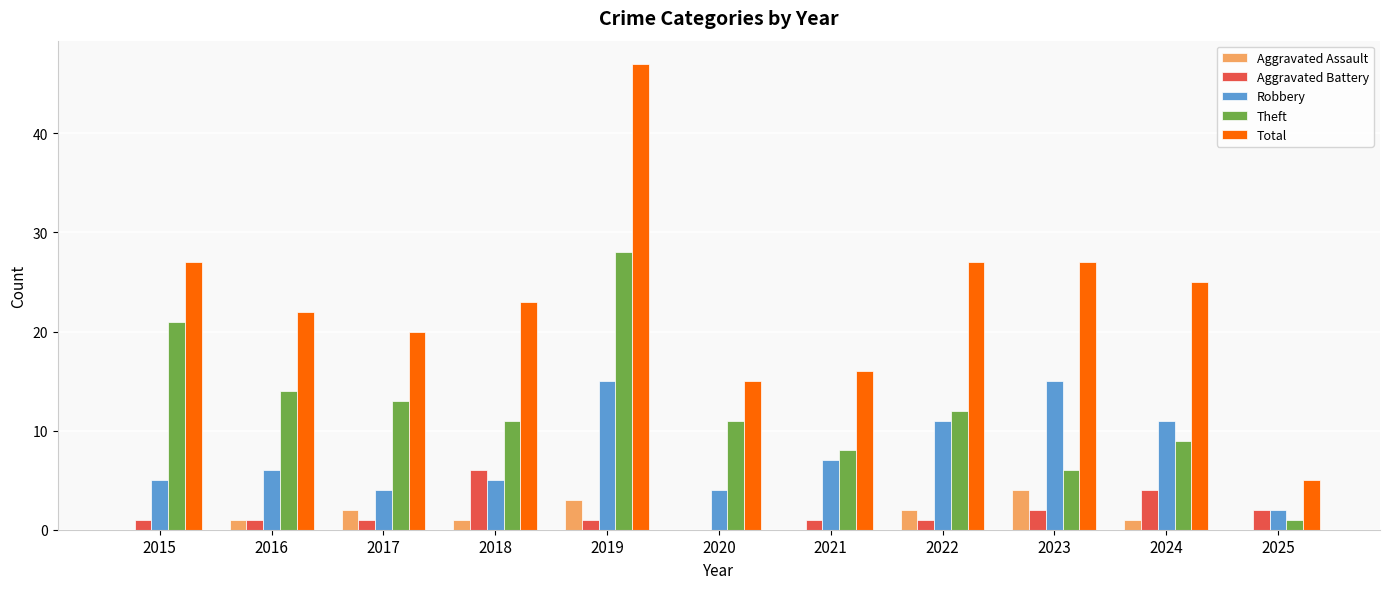

Is it true that Aggravated Assault equals -2 at 2021?

False